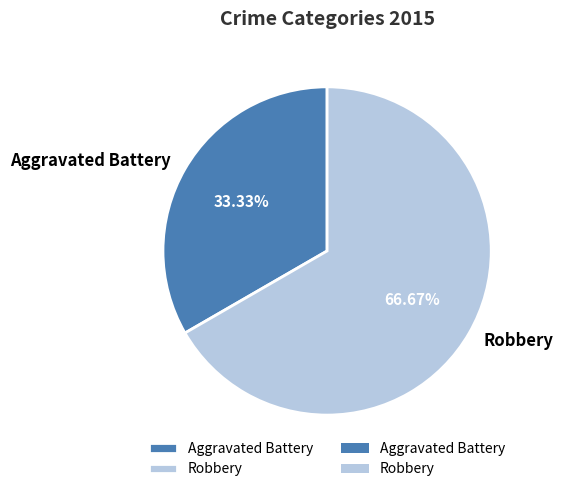

Which slice represents more than half of the pie?

Robbery